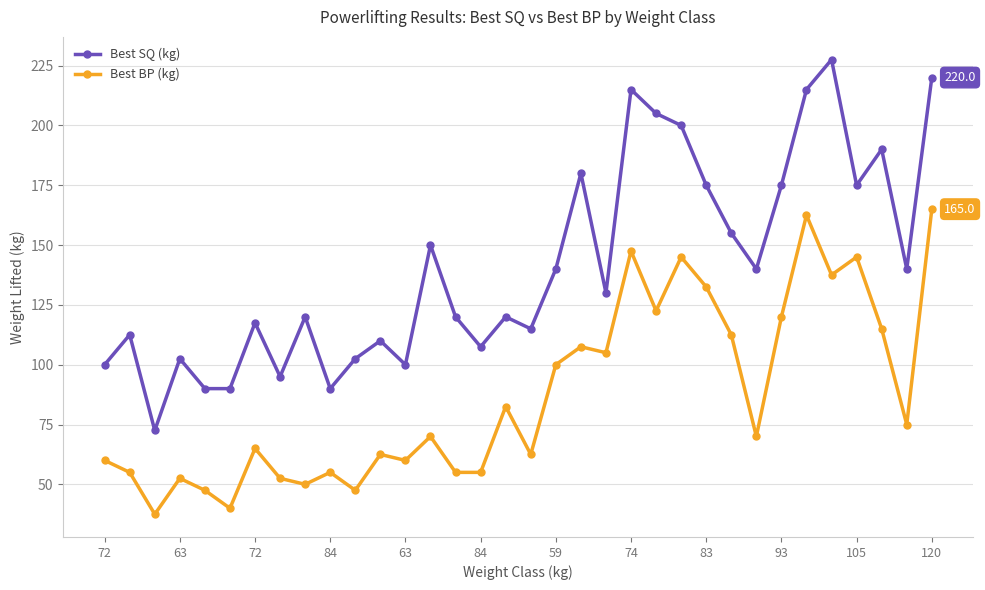

Reading left to right, what are all the values shown in this chart?

Best SQ (kg): 100.0	112.5	72.5	102.5	90.0	90.0	117.5	95.0	120.0	90.0	102.5	110.0	100.0	150.0	120.0	107.5	120.0	115.0	140.0	180.0	130.0	215.0	205.0	200.0	175.0	155.0	140.0	175.0	215.0	227.5	175.0	190.0	140.0	220.0
Best BP (kg): 60.0	55.0	37.5	52.5	47.5	40.0	65.0	52.5	50.0	55.0	47.5	62.5	60.0	70.0	55.0	55.0	82.5	62.5	100.0	107.5	105.0	147.5	122.5	145.0	132.5	112.5	70.0	120.0	162.5	137.5	145.0	115.0	75.0	165.0